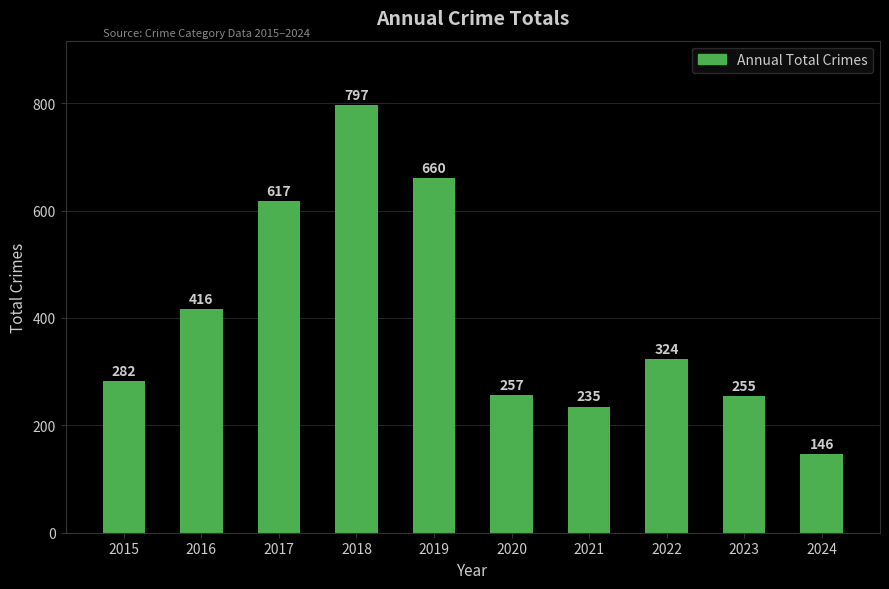

Which has a higher value, 2017 or 2024?

2017